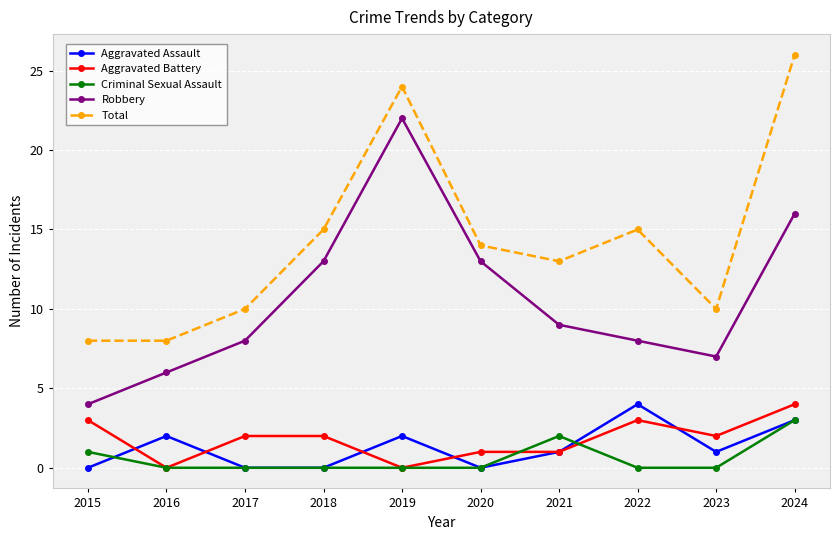

Where is Criminal Sexual Assault nearest to the value 1?

2015